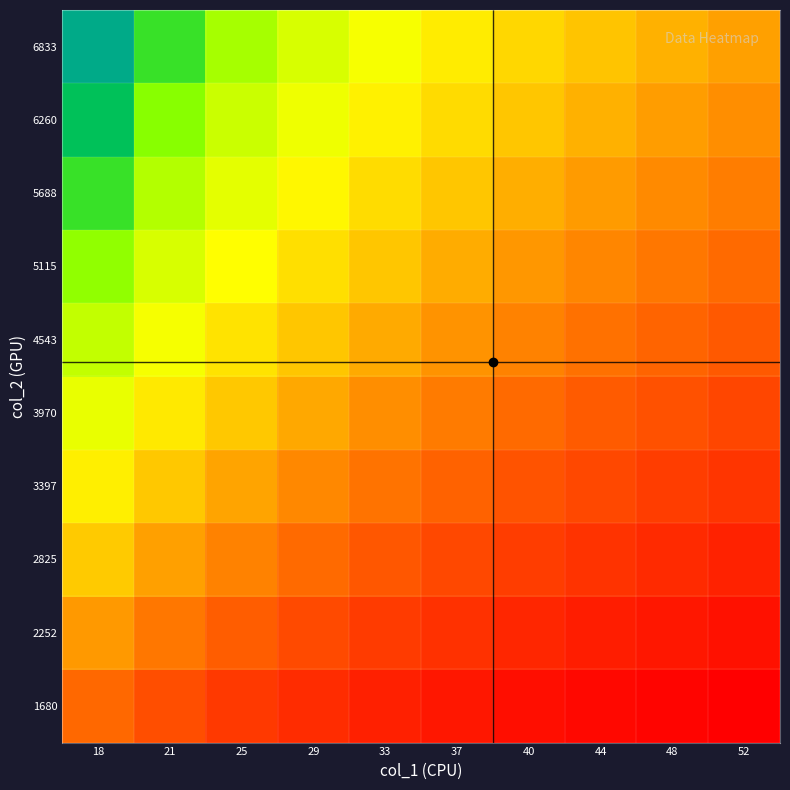

At how many categories does at least one series exceed 0?

10